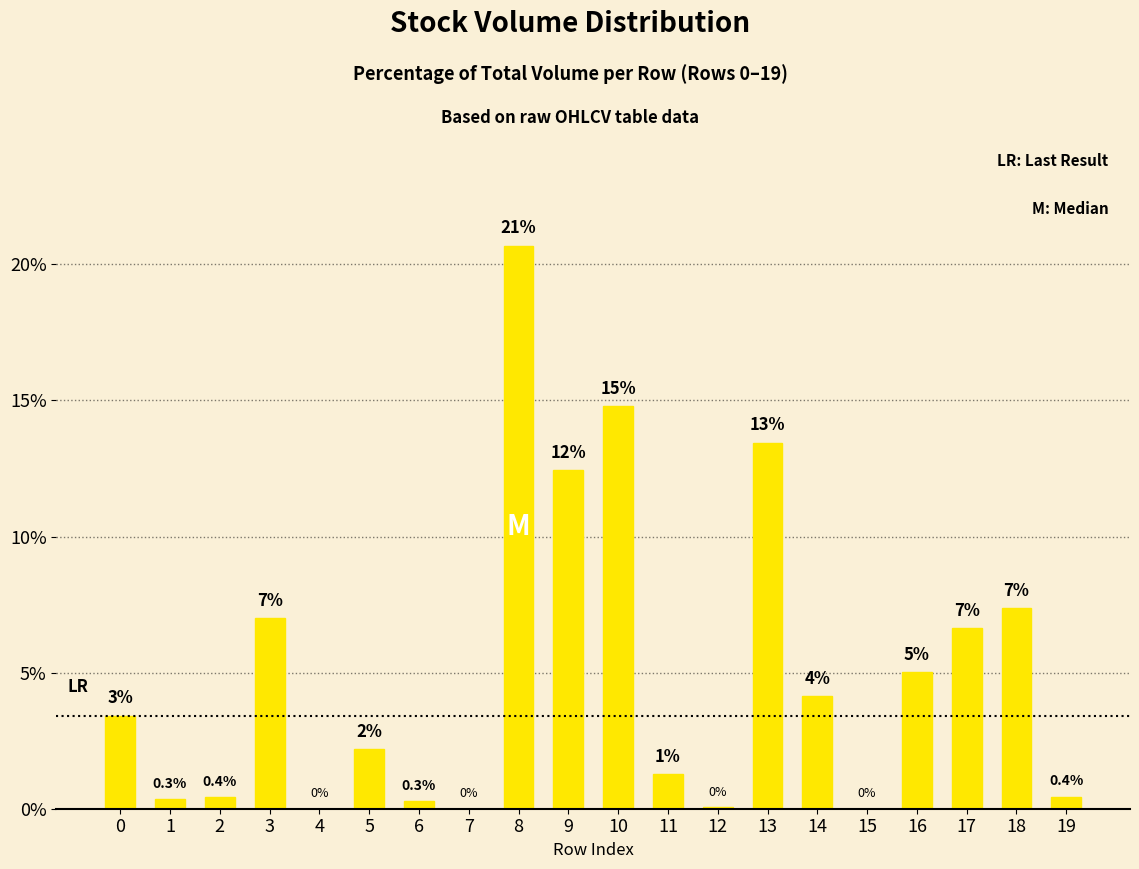

Which category has the highest value across all series?

8